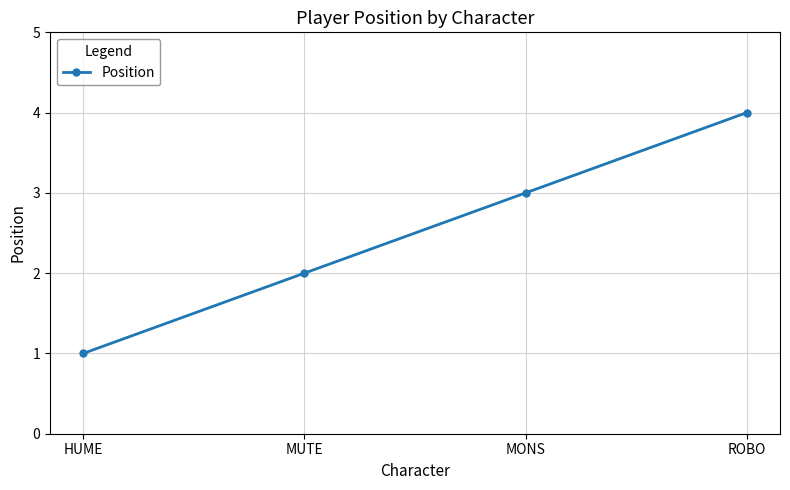

What is the label of the 1st point from the left?

HUME